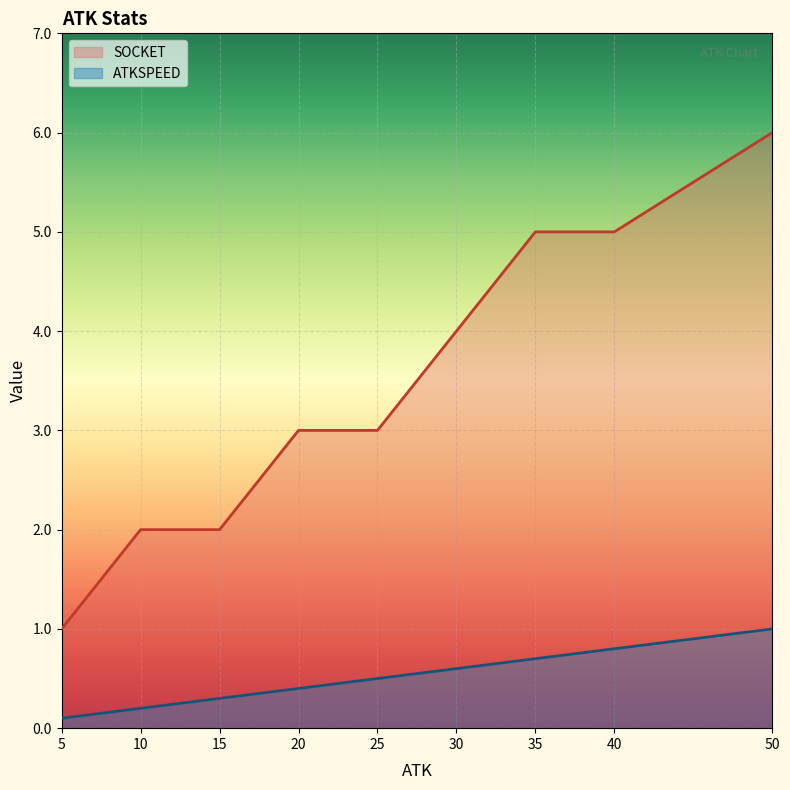

True or false: ATKSPEED and SOCKET intersect in this chart.

False